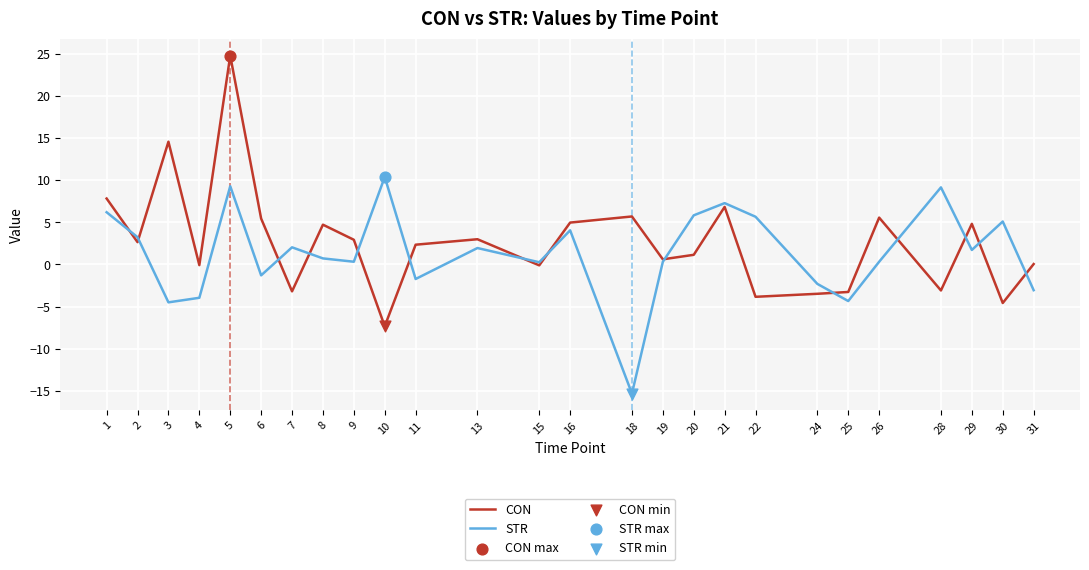

True or false: STR has a value of 8.7 at 20.

False